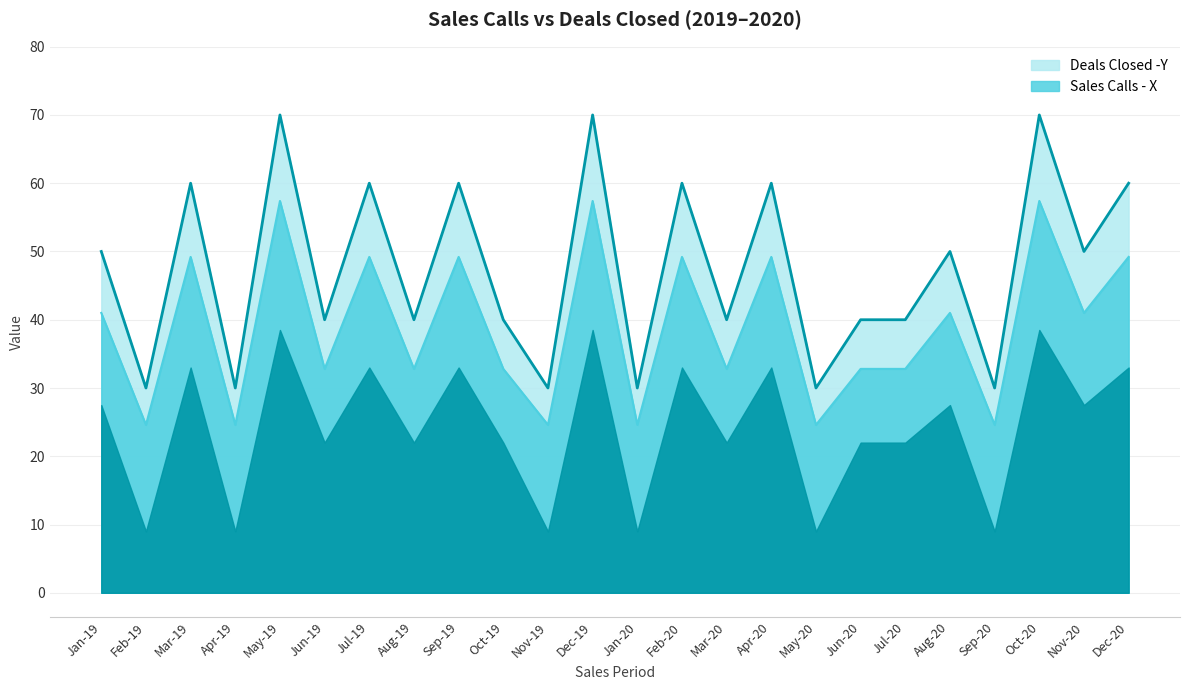

Read the value at Nov-19.

30